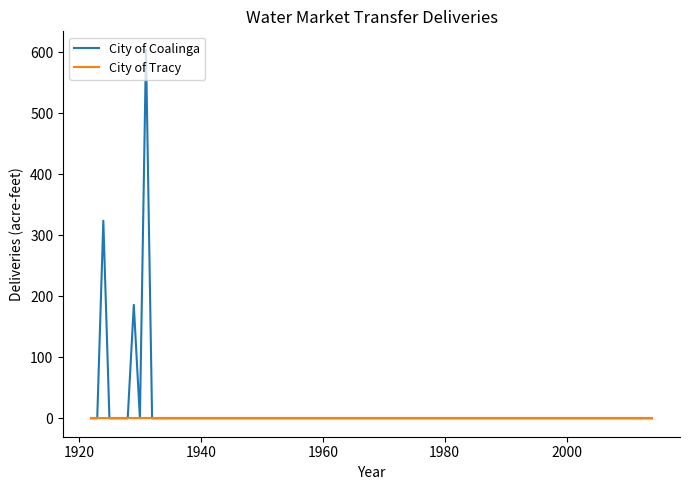

Does the chart display data point markers on the line(s)?

No